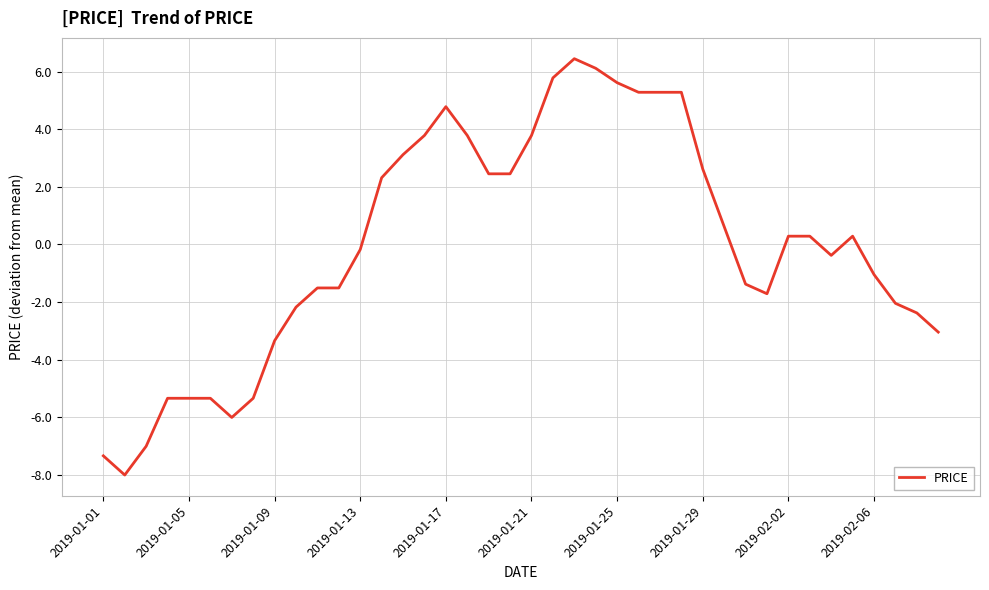

How many values exceed 0?

20